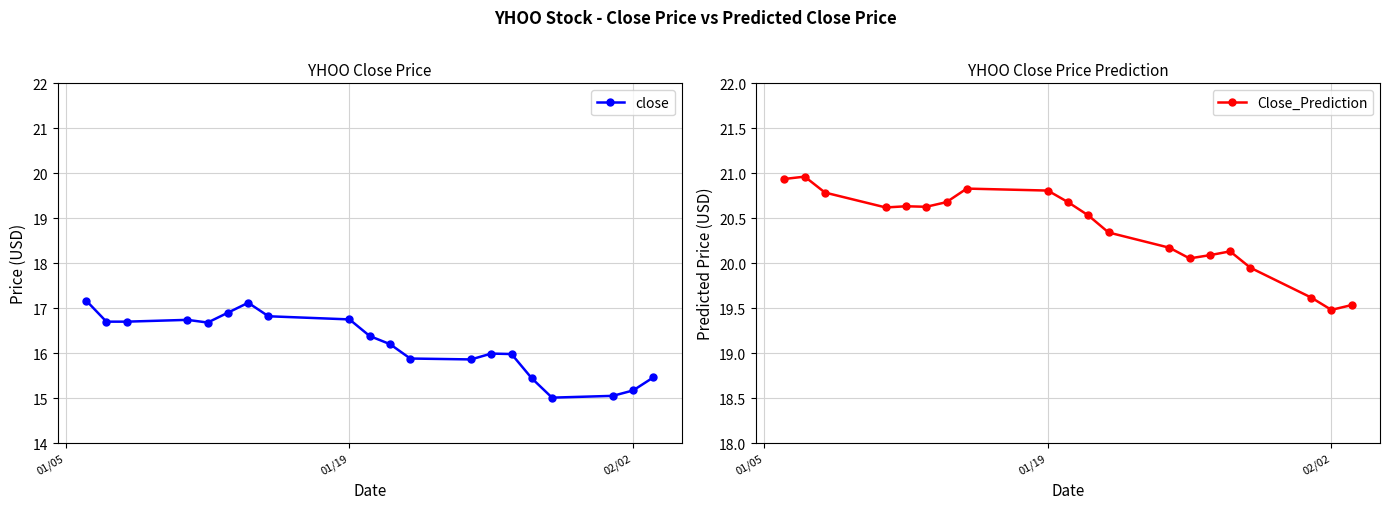

How many values in the Close_Prediction series exceed 20?

16